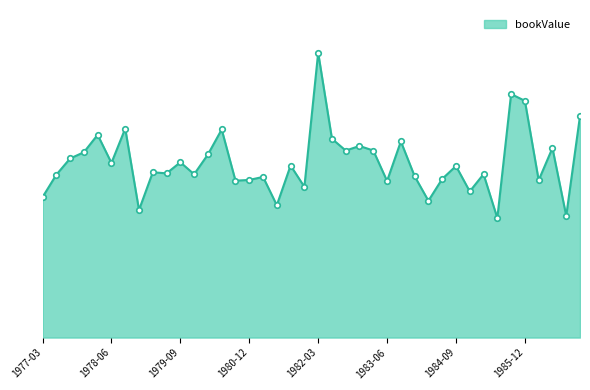

Does the chart display data point markers on the line(s)?

No